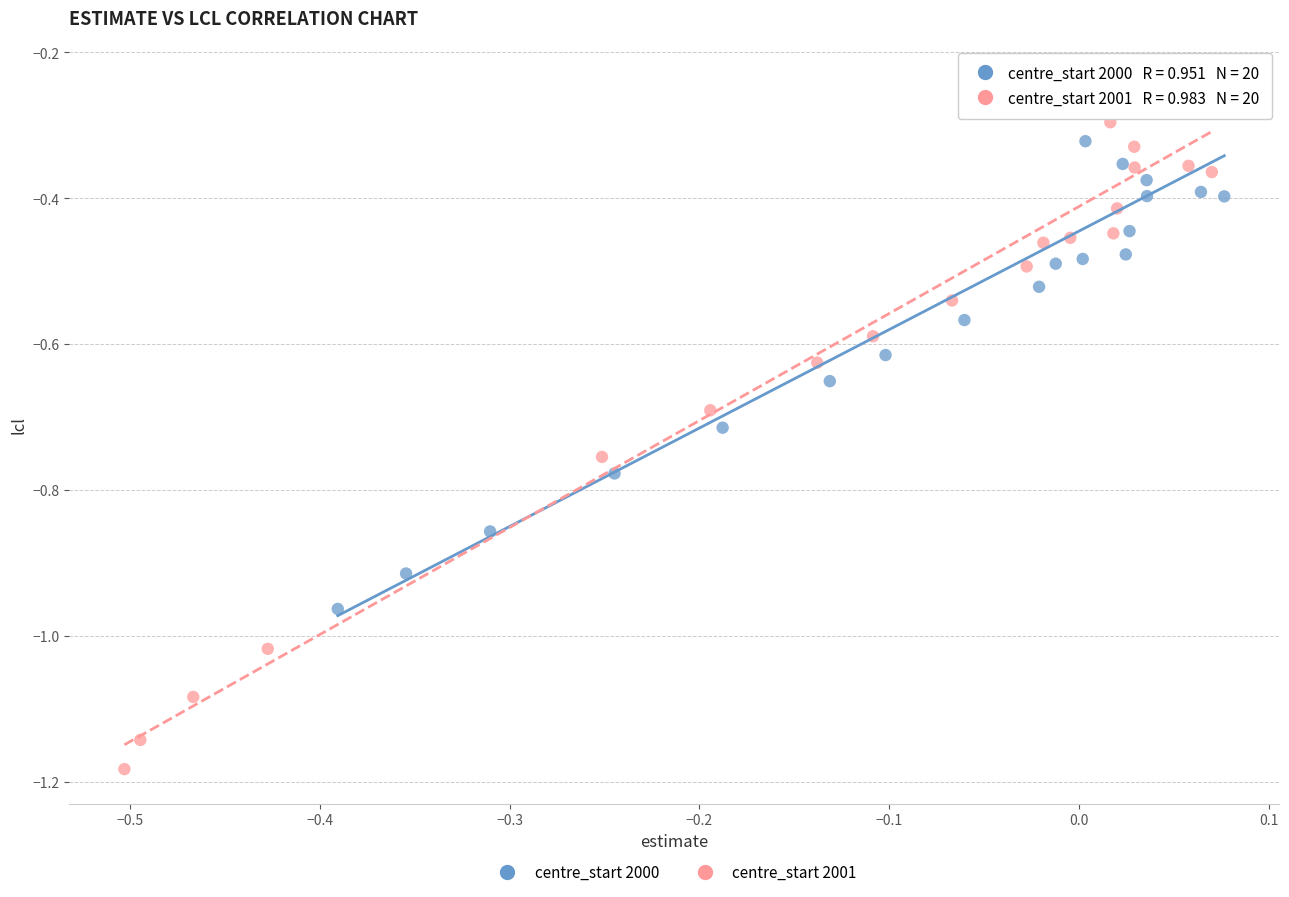

What are all the series names shown in the legend?

centre_start 2000, centre_start 2001